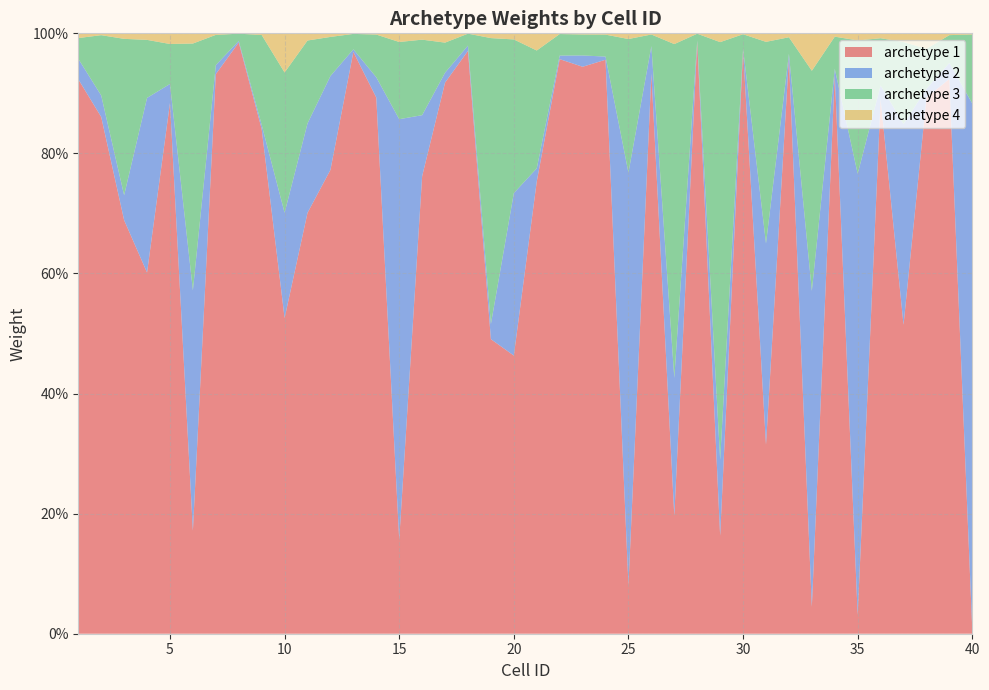

Reading left to right, transcribe all the data shown in this chart.

archetype 1: 0.9	0.9	0.7	0.6	0.9	0.2	0.9	1.0	0.8	0.5	0.7	0.8	1.0	0.9	0.2	0.8	0.9	1.0	0.5	0.5	0.8	1.0	0.9	1.0	0.1	0.9	0.2	1.0	0.2	1.0	0.3	1.0	0.0	0.9	0.0	0.9	0.5	0.9	0.9	0.0
archetype 2: 0.0	0.0	0.0	0.3	0.0	0.4	0.0	0.0	0.0	0.2	0.1	0.2	0.0	0.0	0.7	0.1	0.0	0.0	0.0	0.3	0.0	0.0	0.0	0.0	0.7	0.0	0.2	0.0	0.1	0.0	0.3	0.0	0.5	0.0	0.7	0.0	0.3	0.0	0.0	0.9
archetype 3: 0.0	0.1	0.3	0.1	0.1	0.4	0.1	0.0	0.1	0.2	0.1	0.1	0.0	0.1	0.1	0.1	0.1	0.0	0.5	0.3	0.2	0.0	0.0	0.0	0.2	0.0	0.6	0.0	0.7	0.0	0.3	0.0	0.4	0.1	0.2	0.1	0.1	0.1	0.0	0.1
archetype 4: 0.0	0.0	0.0	0.0	0.0	0.0	0.0	0.0	0.0	0.1	0.0	0.0	0.0	0.0	0.0	0.0	0.0	0.0	0.0	0.0	0.0	0.0	0.0	0.0	0.0	0.0	0.0	0.0	0.0	0.0	0.0	0.0	0.1	0.0	0.0	0.0	0.0	0.0	0.0	0.0